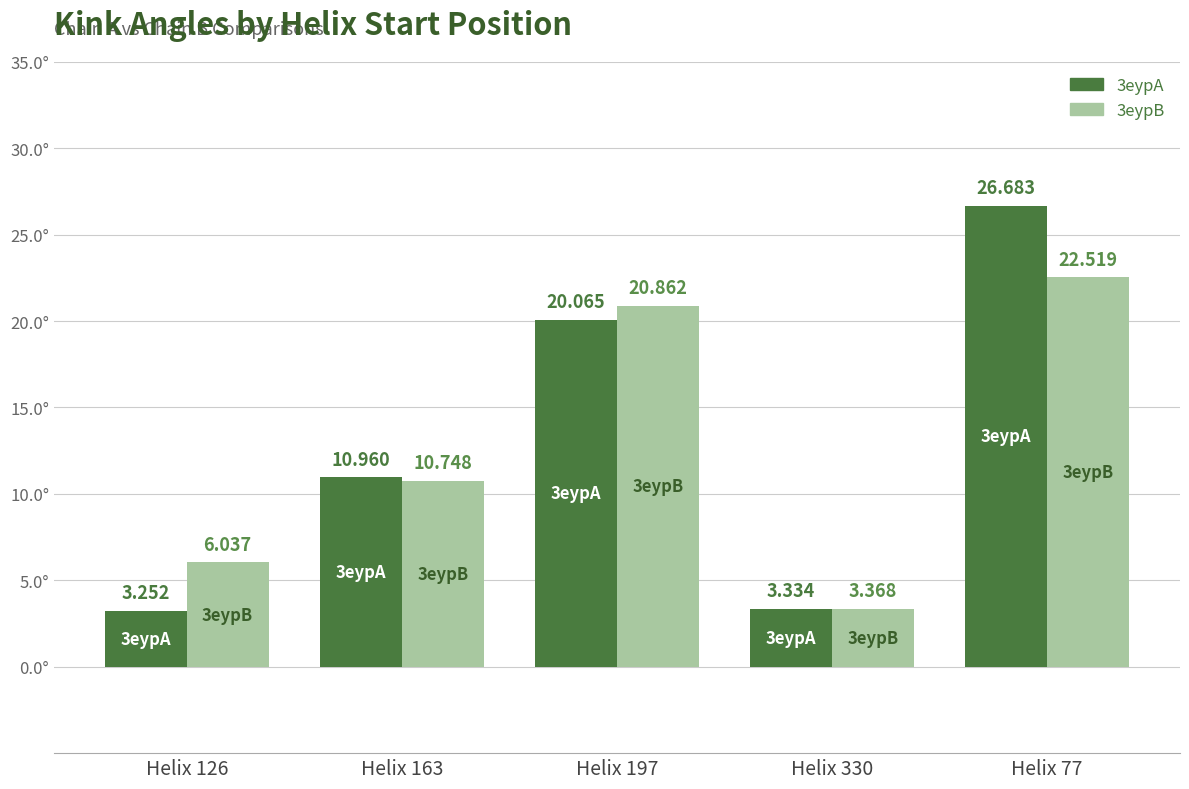

Is the value of 3eypA at Helix 77 greater than the value of 3eypB at Helix 197?

Yes